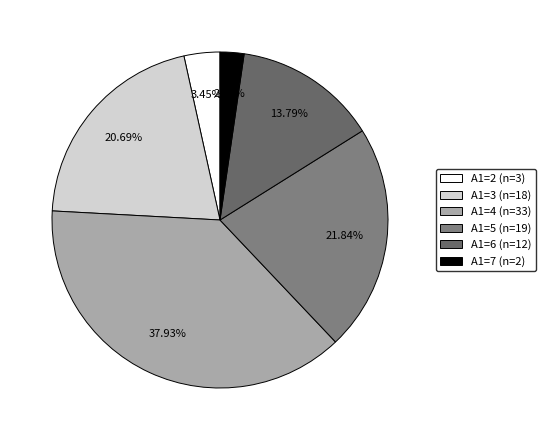

Between A1=4 and A1=7, which is larger?

A1=4